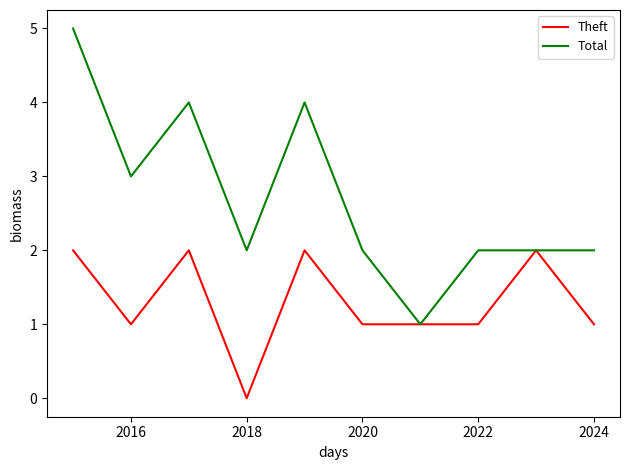

How many distinct data groups are displayed?

2